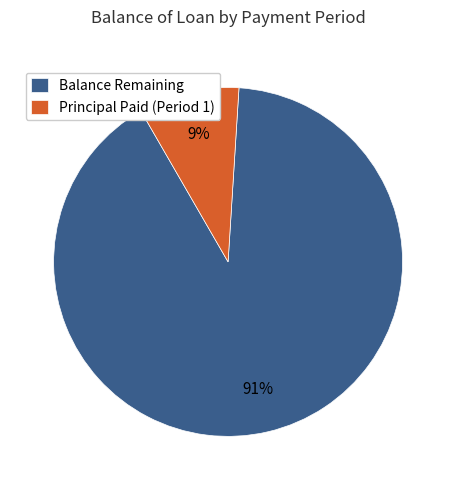

Is there a majority slice in this chart?

Yes